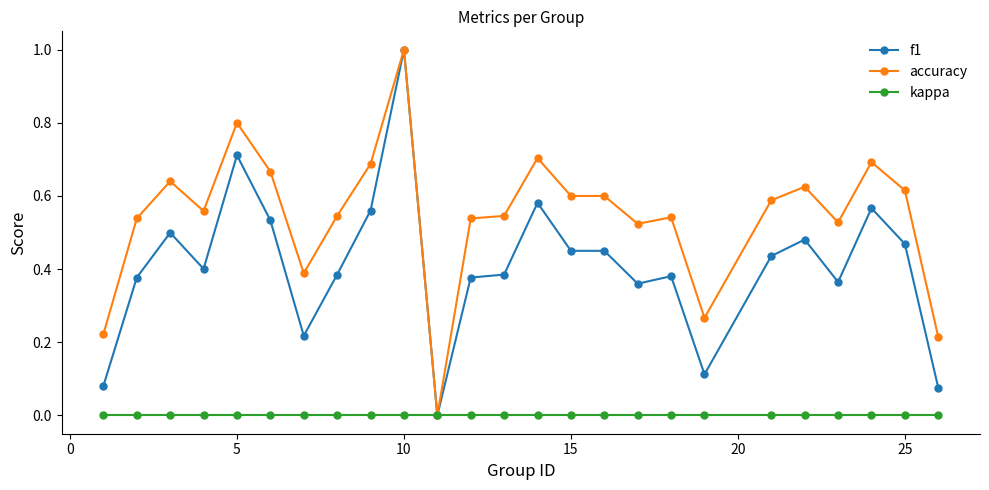

Rank the series by their average value, from lowest to highest.

kappa, f1, accuracy